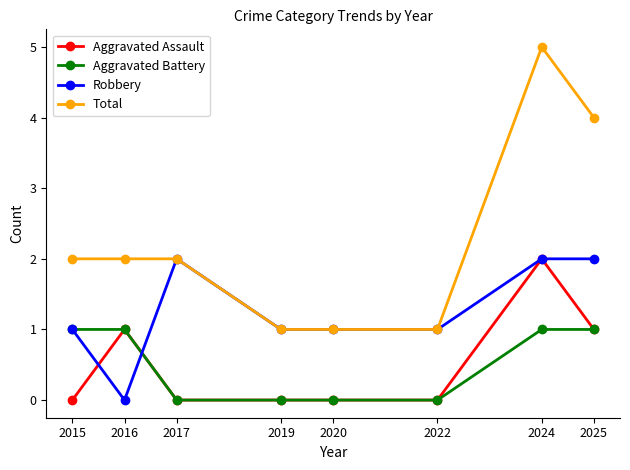

Where is the first local minimum for Robbery?

2016